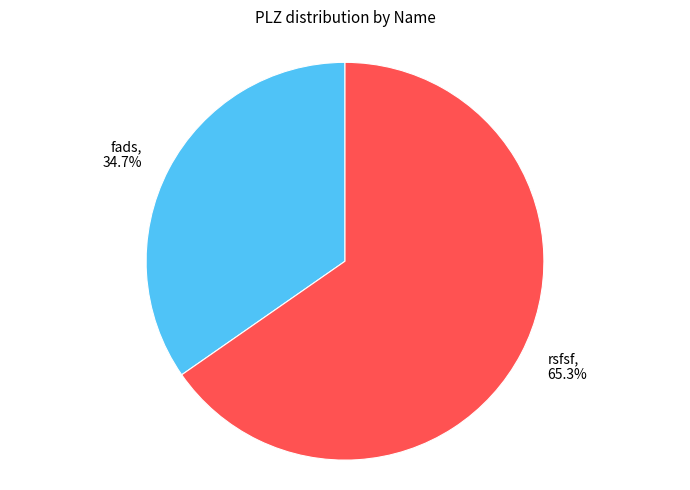

To the nearest percent, what is the difference between the rsfsf and fads slice percentages?

31%